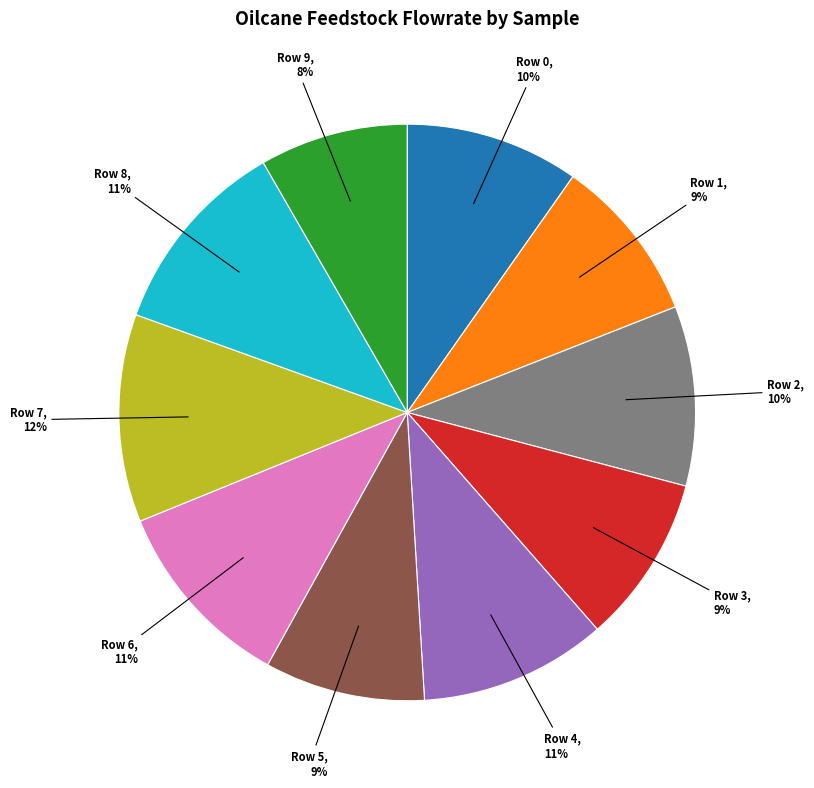

Is it true that Row 9 is 8% of the pie?

True